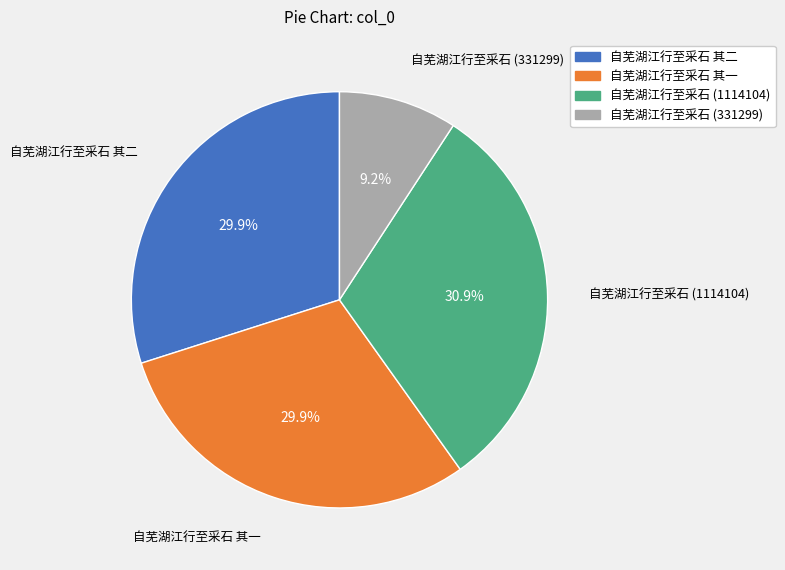

Is there a majority slice in this chart?

No